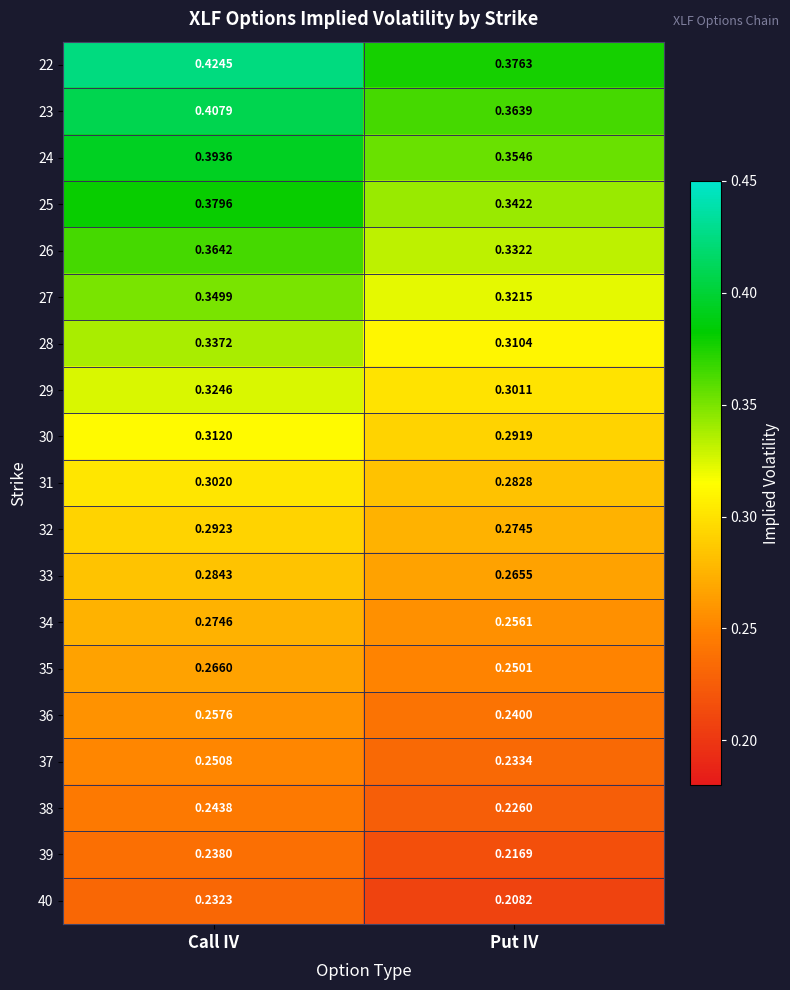

At which category is the sum across all series the highest?

Call IV